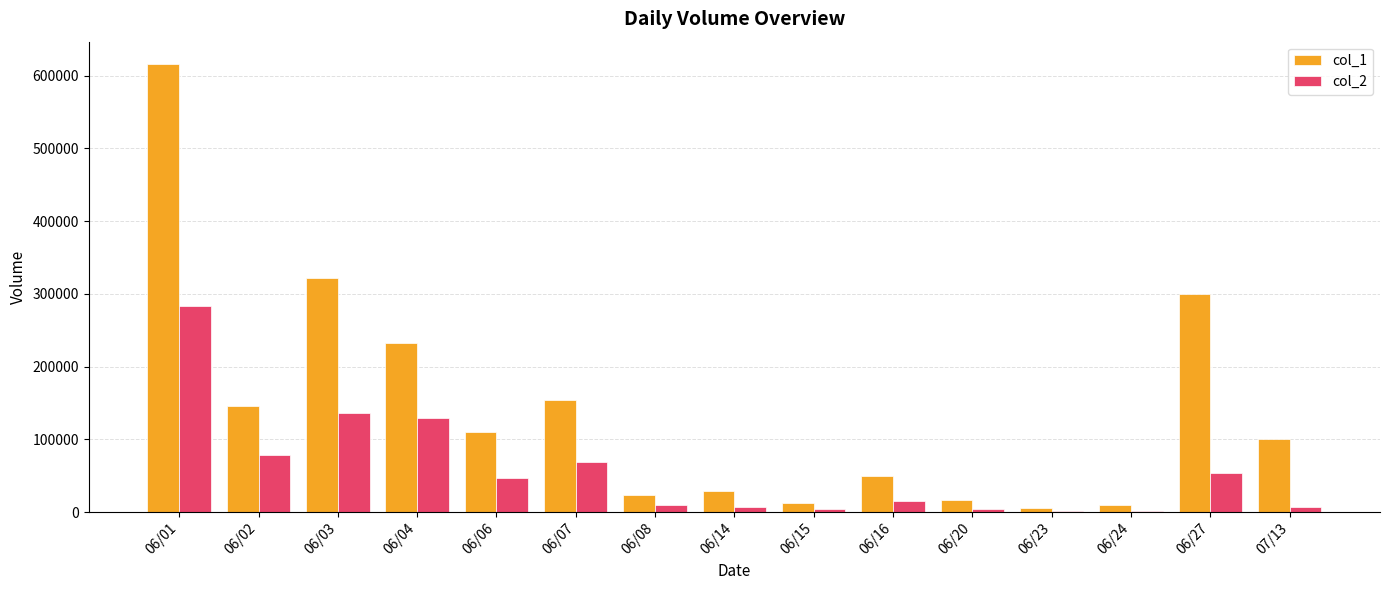

What is the maximum value for col_1?

616000